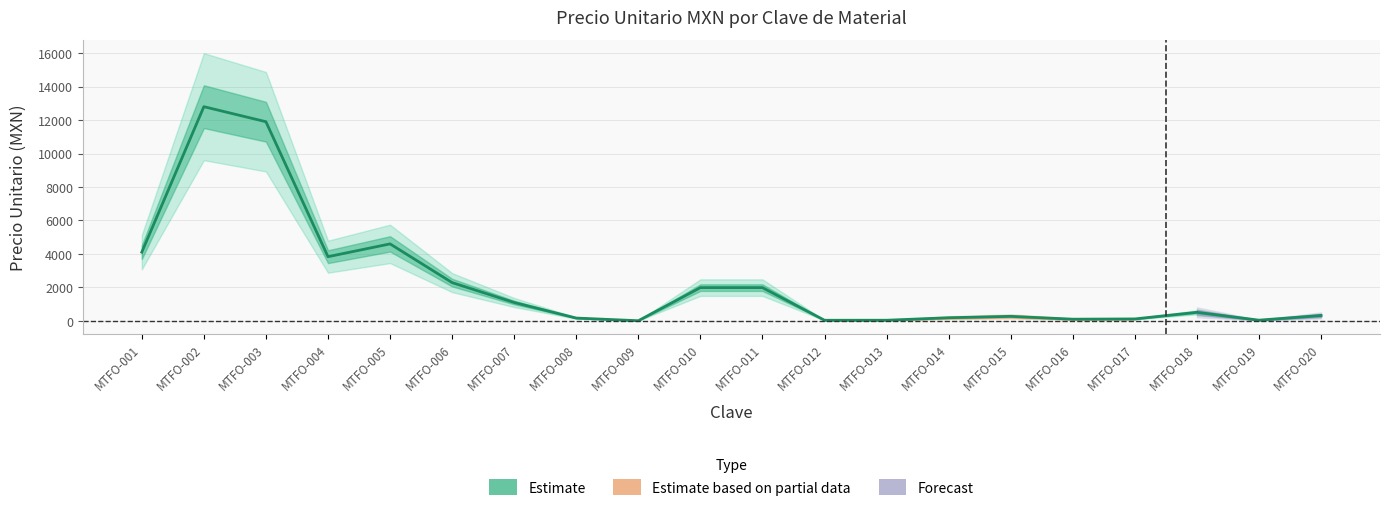

True or false: the data shows 122.8 at MTFO-014.

False